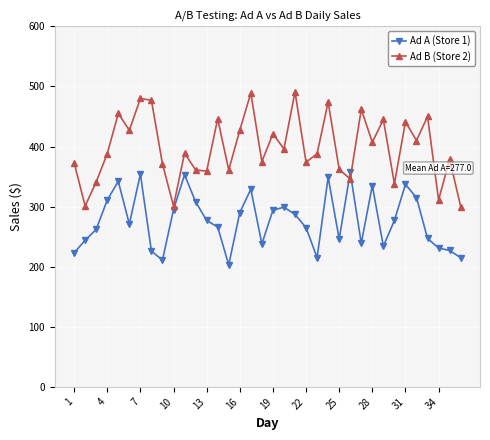

True or false: Ad A (Store 1) has more than 0 points higher than both neighbors.

True